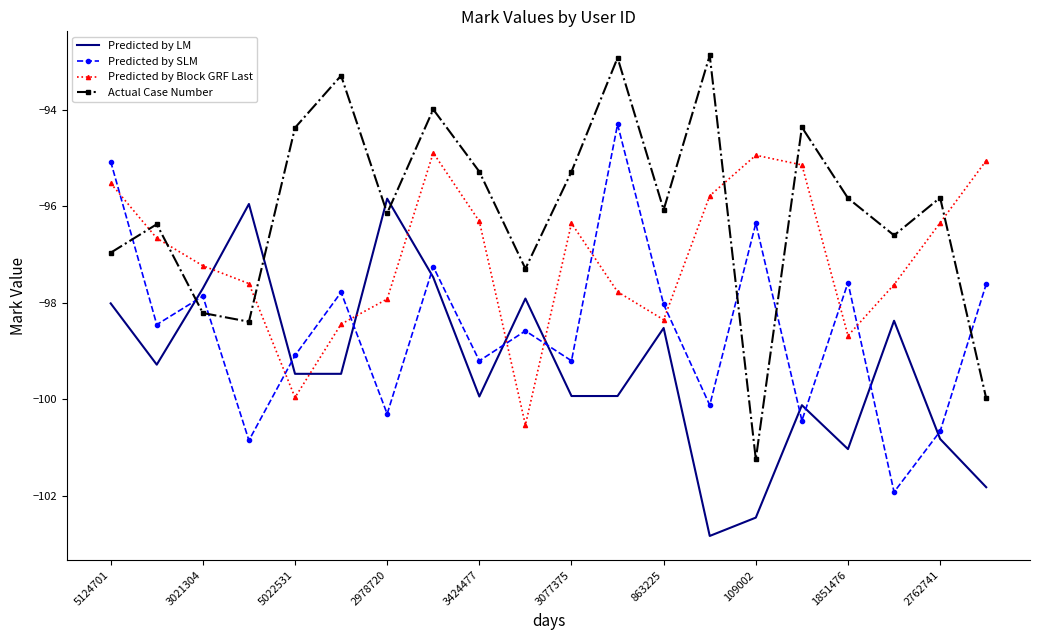

Which series has the largest range (max minus min)?

Actual Case Number